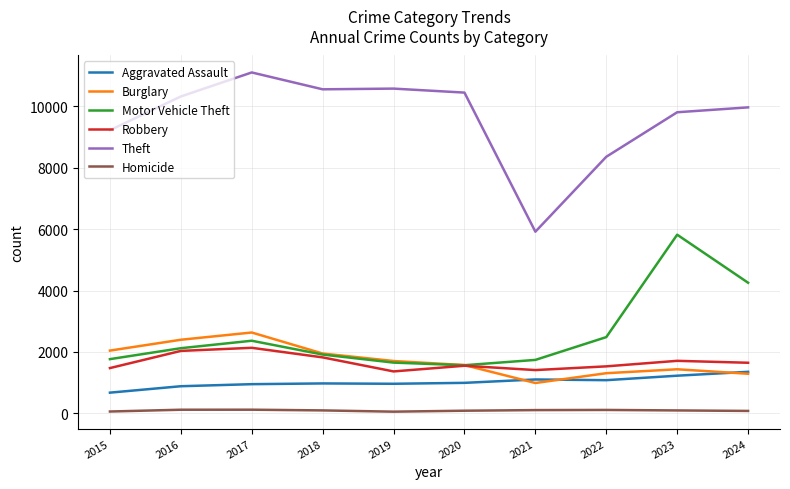

True or false: Aggravated Assault and Robbery intersect in this chart.

False